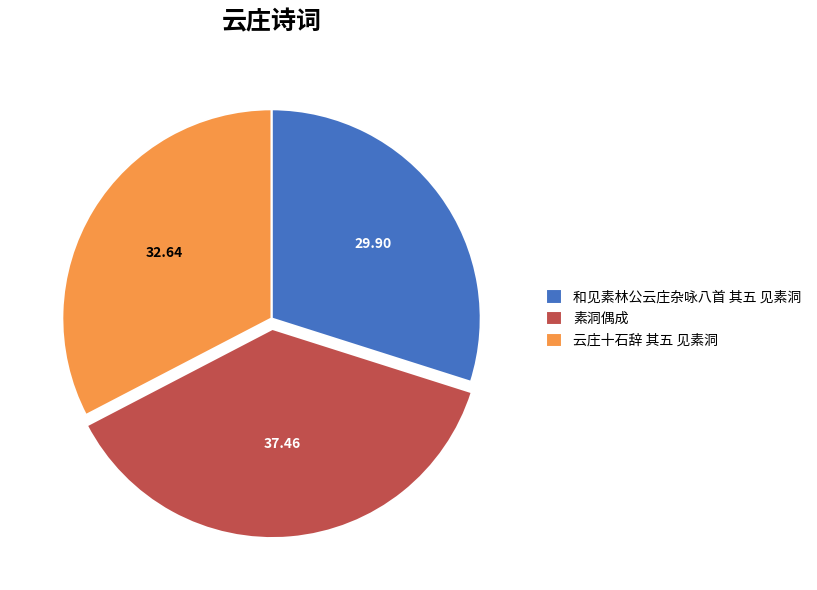

What is the largest slice in the pie chart?

素洞偶成